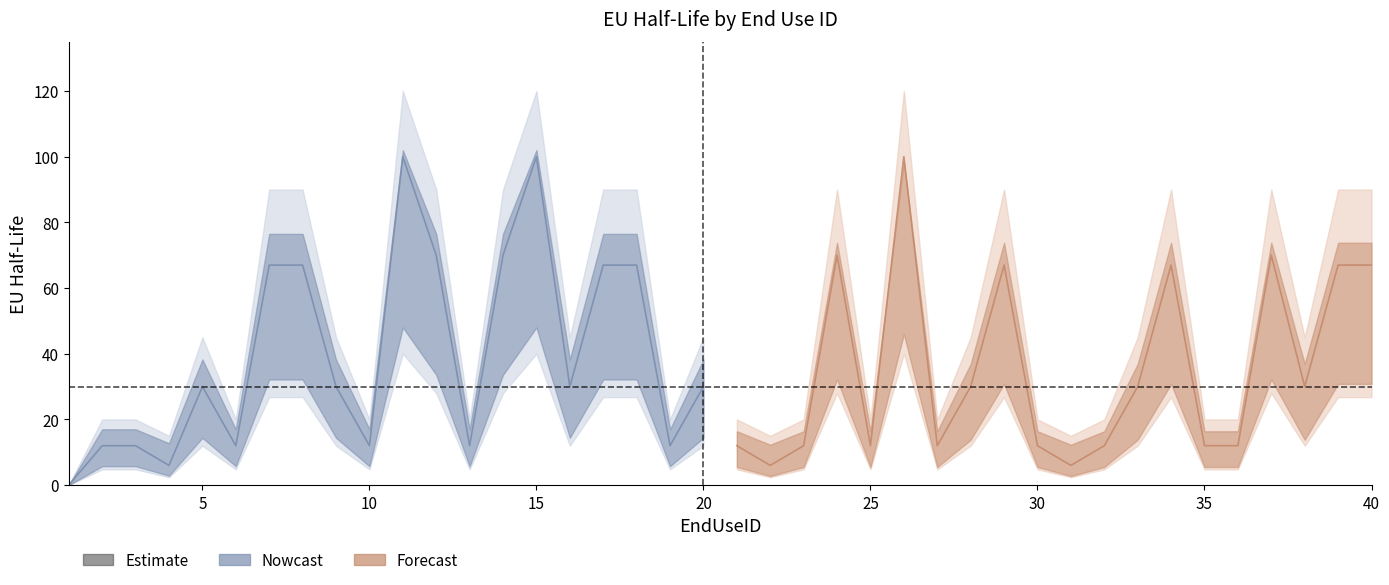

What is the sum of all EU_HalfLife values?

1512